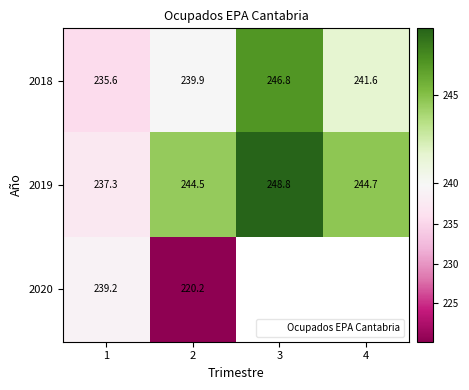

Which has a higher value, 4 or 2?

4